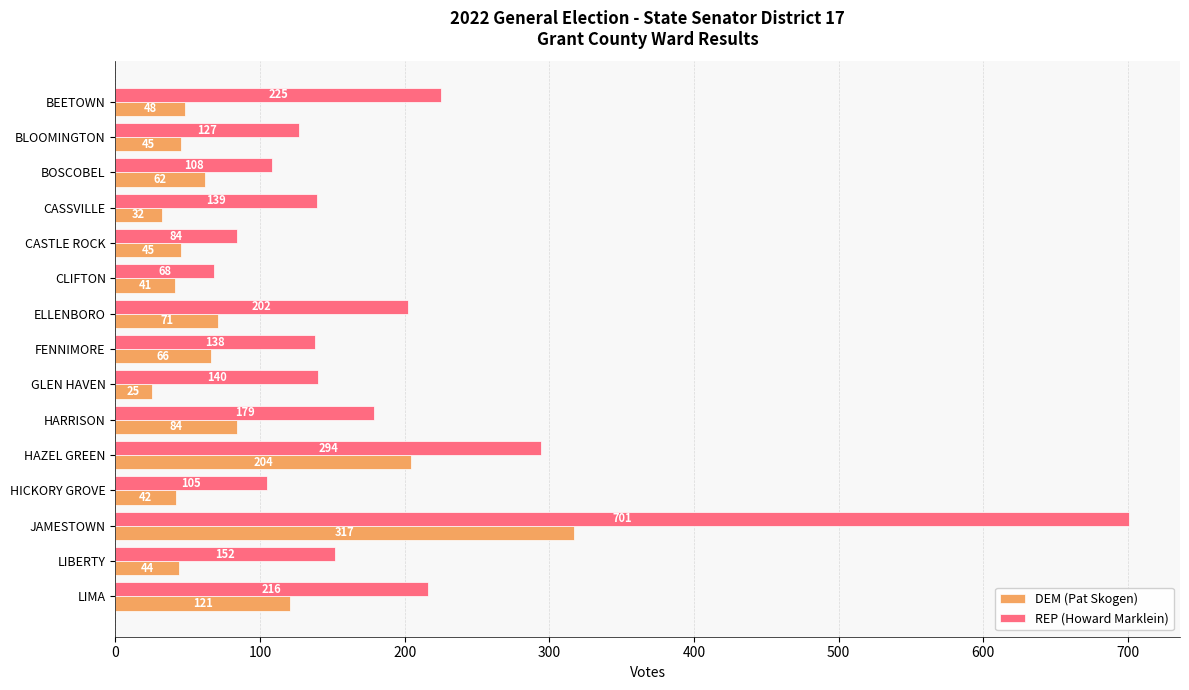

What is the difference between the highest and lowest values at BEETOWN?

177